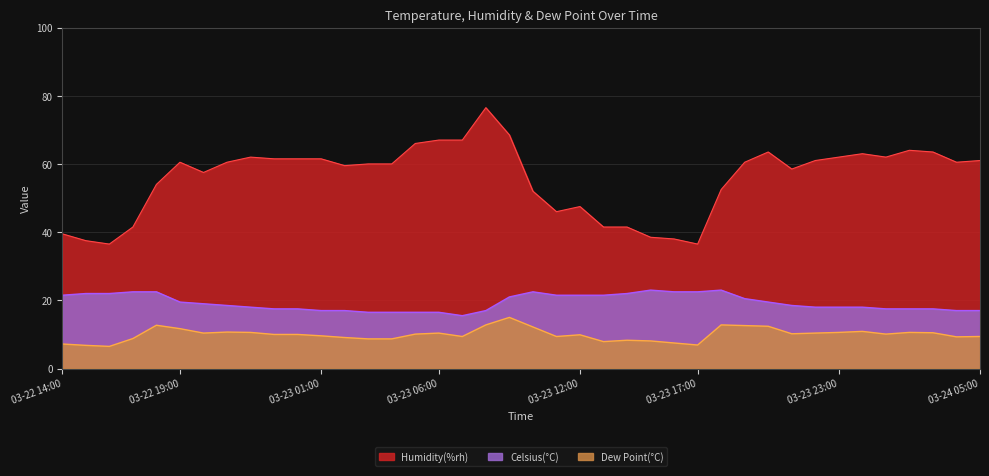

What is the total value across all series at 2019-03-24 00:00?

91.9